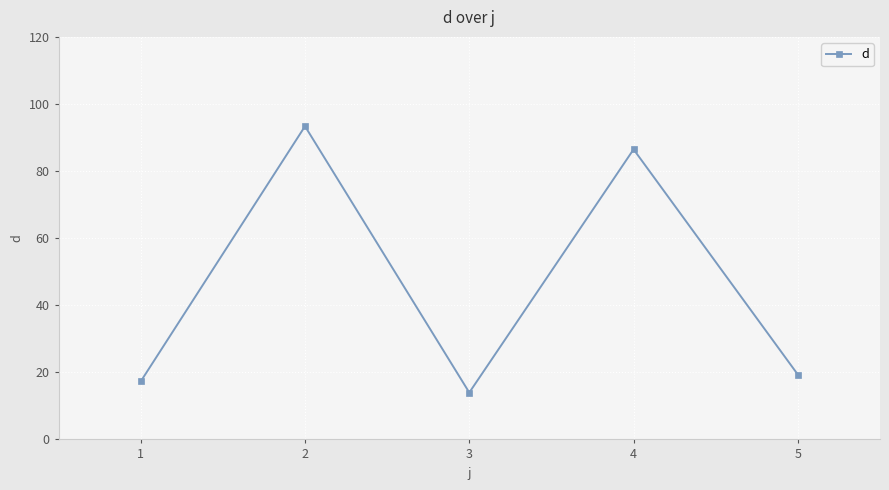

Is it true that the value at 4 is 60.4?

False